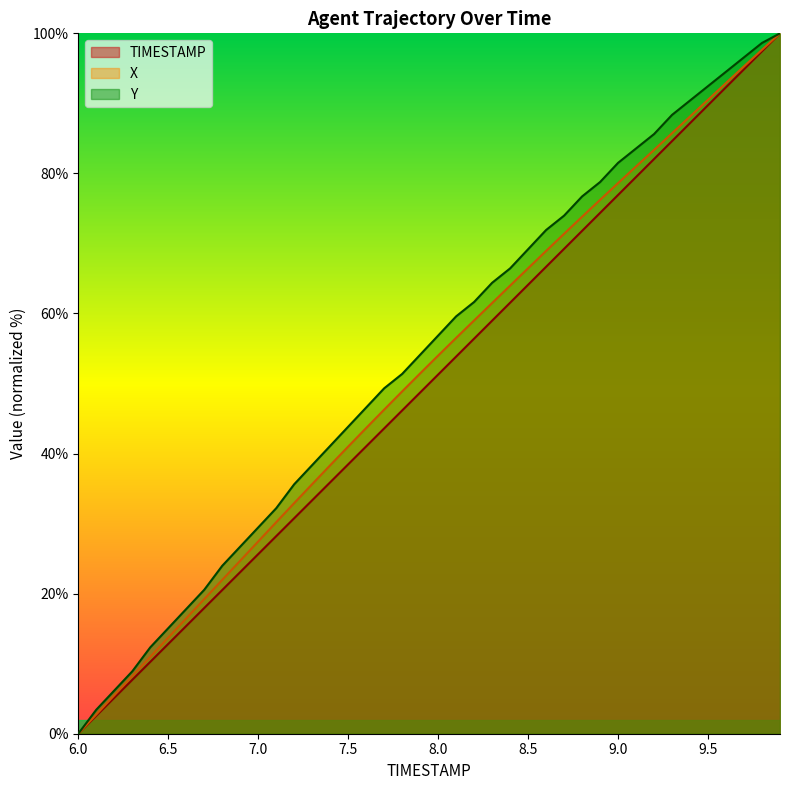

What is the label of the 31st point from the right?

6.9